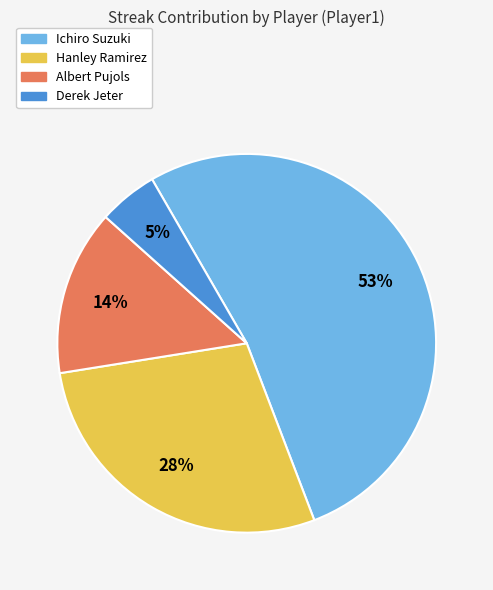

To the nearest percent, what is the difference between the Hanley Ramirez and Albert Pujols slice percentages?

14%